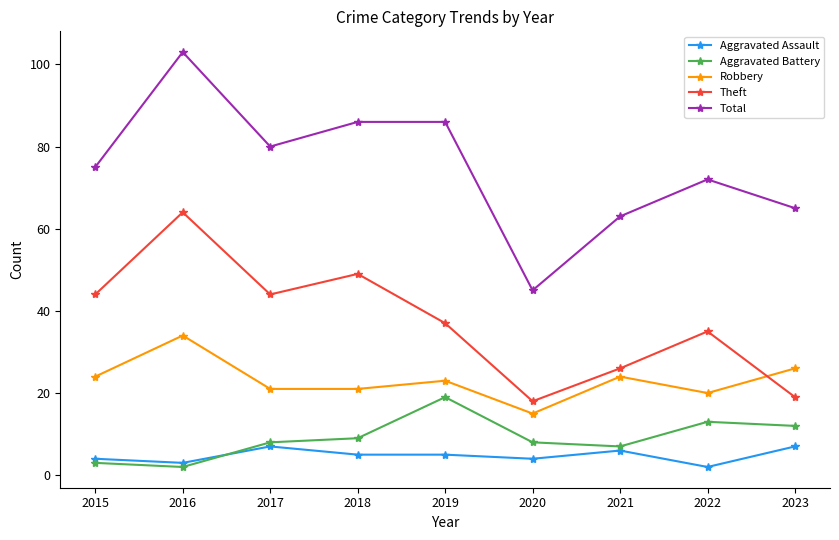

Where does the Aggravated Assault series first go above 5?

2017